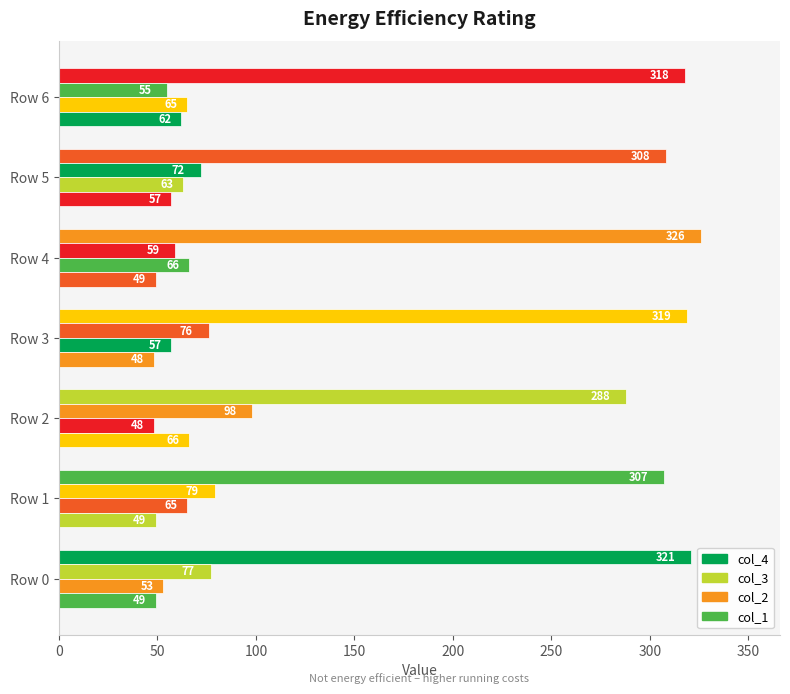

How many values in the col_2 series are below 63?

3